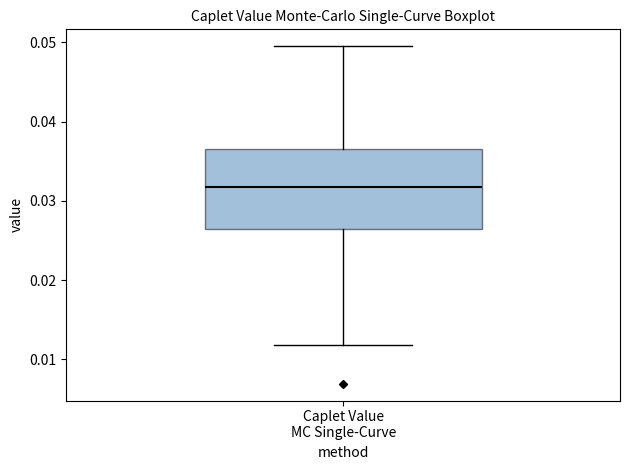

Transcribe this box plot: give where the median line is, the range the box spans, and where the two whiskers end, as read against the y-axis. The values are not printed on the chart, so give them approximately, as read against the axis.

median 0.032, box 0.026 to 0.037, whiskers 0.012 to 0.050